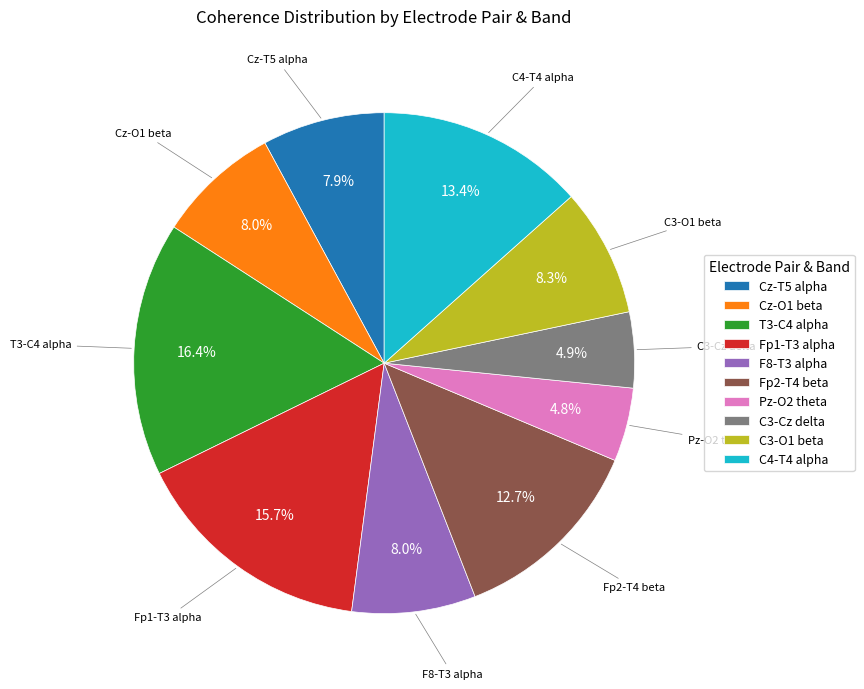

Is the sum of C4-T4 alpha and Cz-O1 beta greater than half?

No